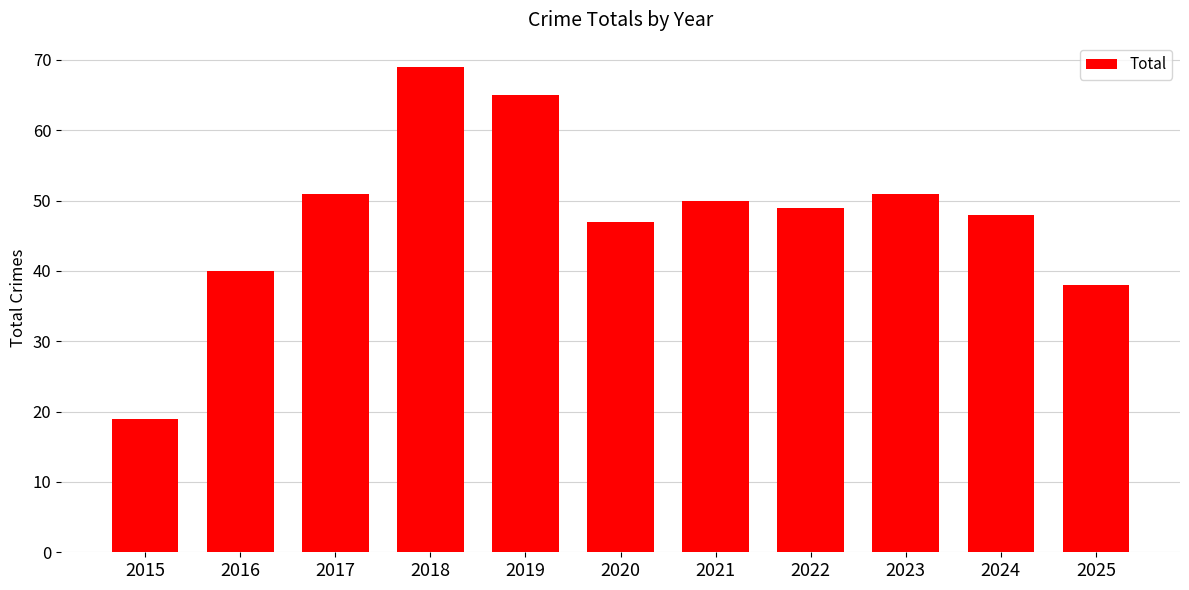

Reading right to left, what are all the values shown in this chart?

2025=38	2024=48	2023=51	2022=49	2021=50	2020=47	2019=65	2018=69	2017=51	2016=40	2015=19